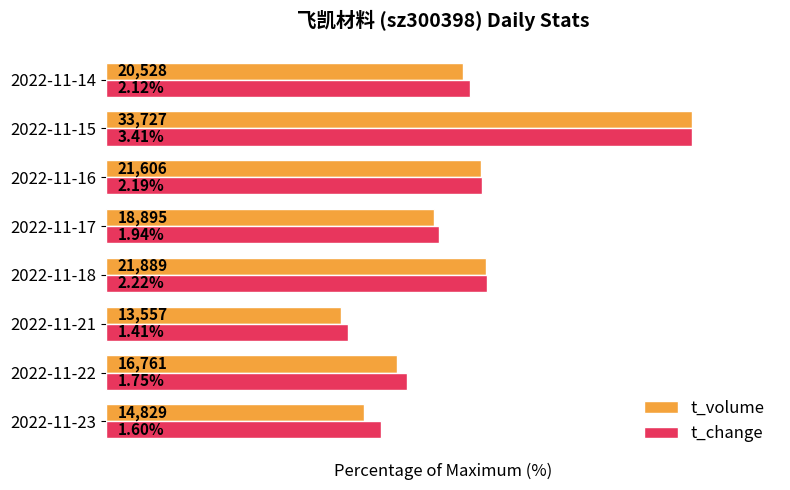

What are all the series names shown in the legend?

t_volume, t_change